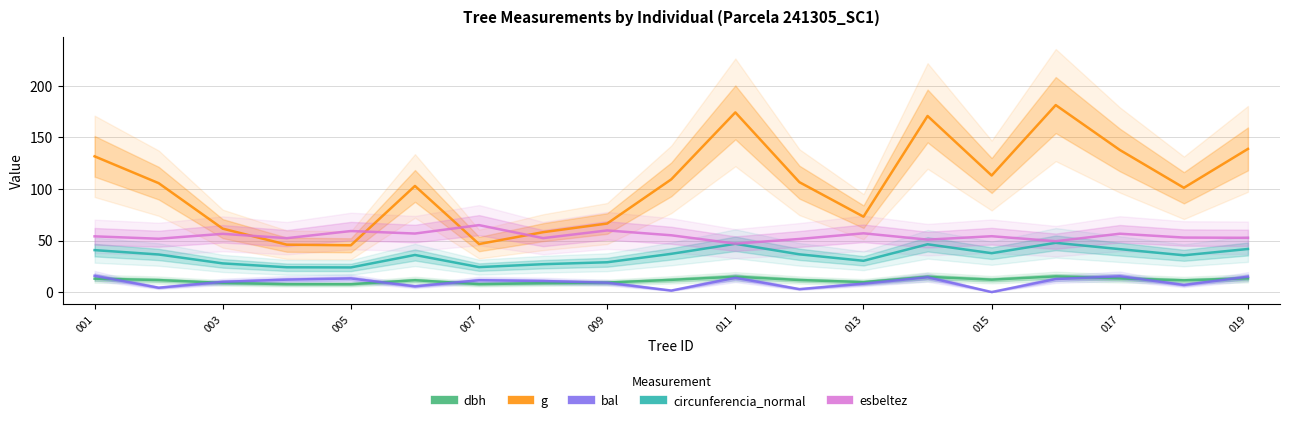

How many data points in dbh are less than 11?

7